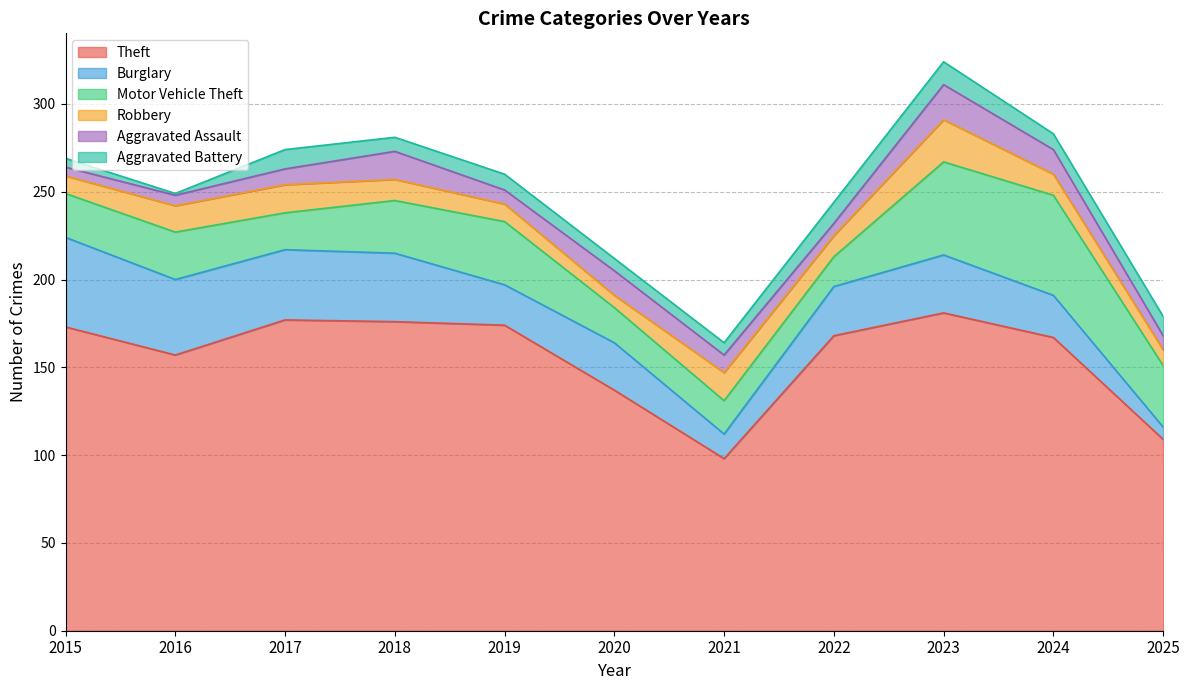

What is the difference between the Motor Vehicle Theft values at 2015 and 2025?

10